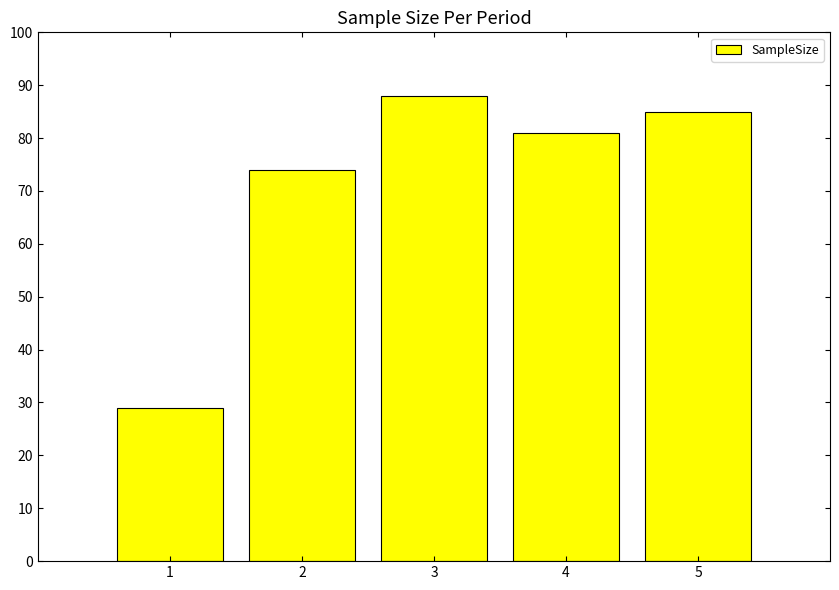

Which category has the highest value across all series?

3